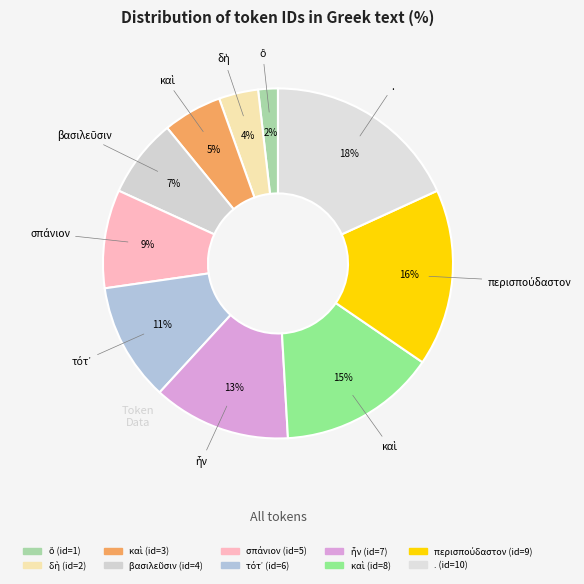

How many slices are in this pie chart?

10